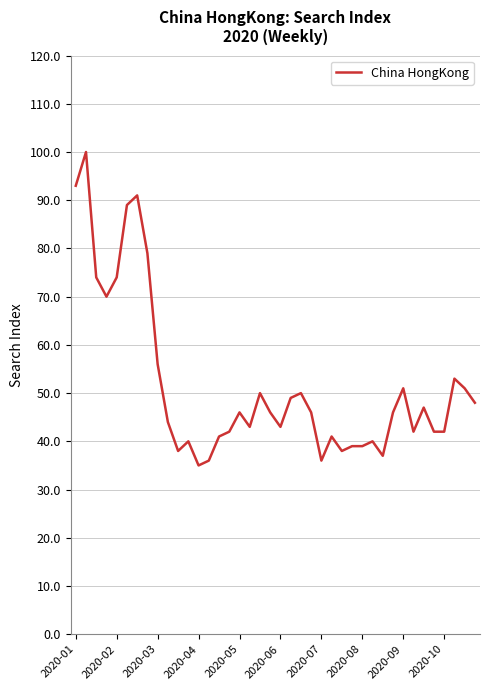

What is the smallest value displayed?

35